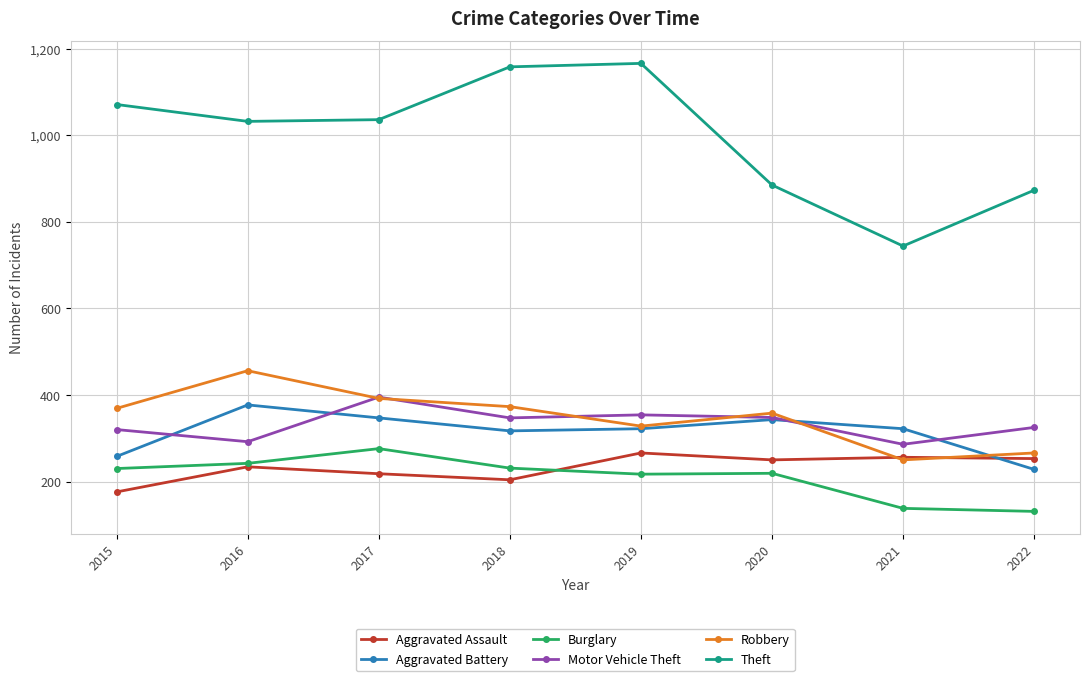

At how many categories does at least one series exceed 451?

8